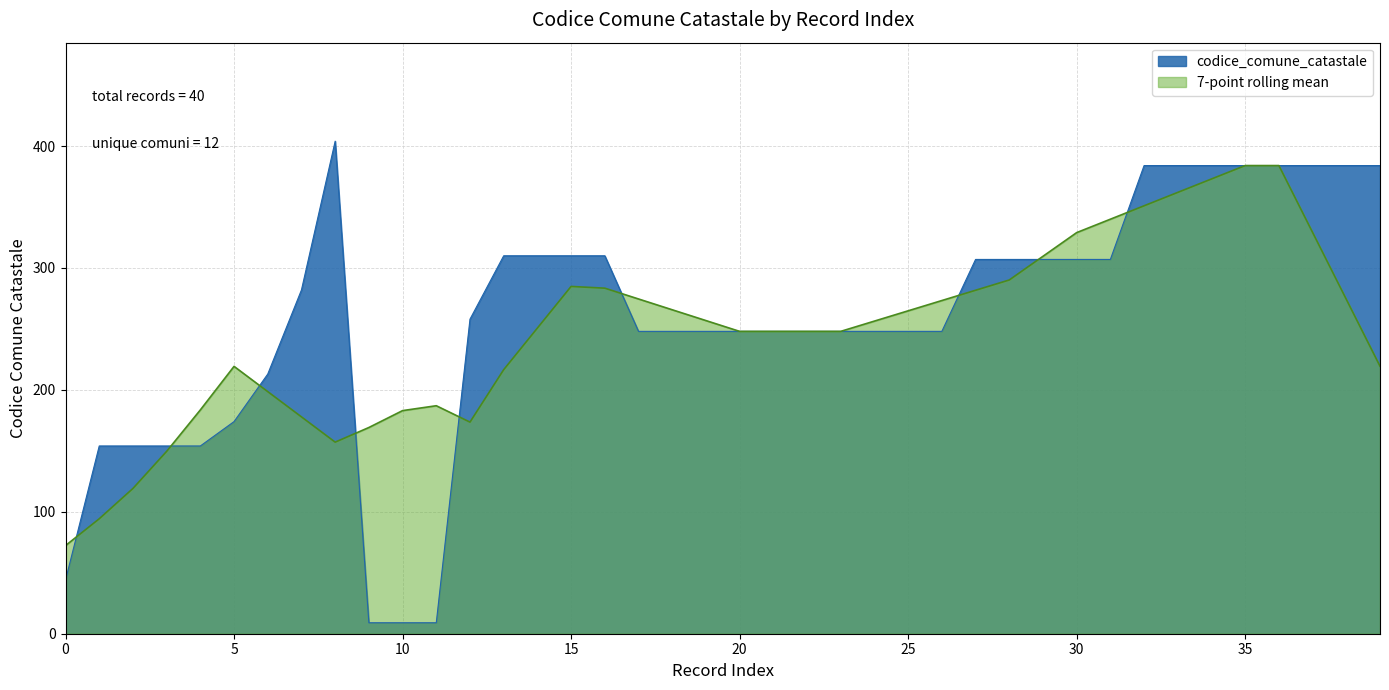

What is the value of the 21st point from the left?

248